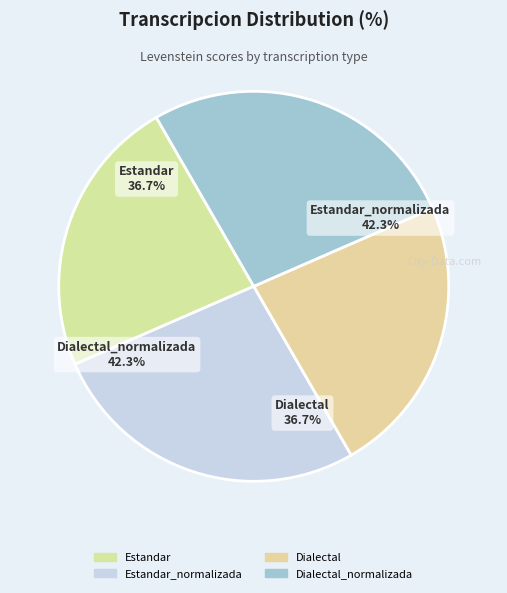

Is it true that Estandar is 23% of the pie?

True